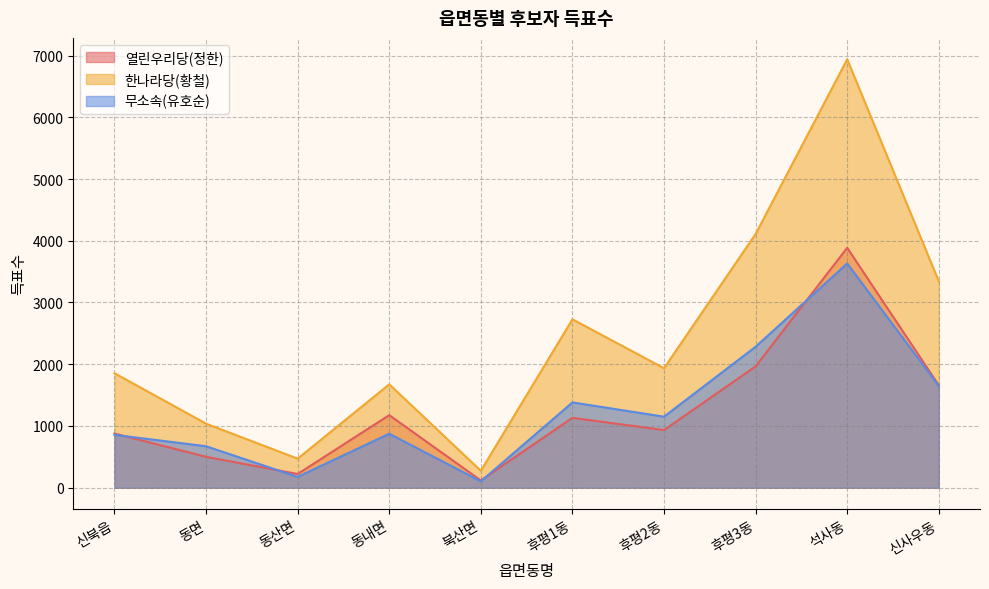

What is the minimum value shown in the chart?

103